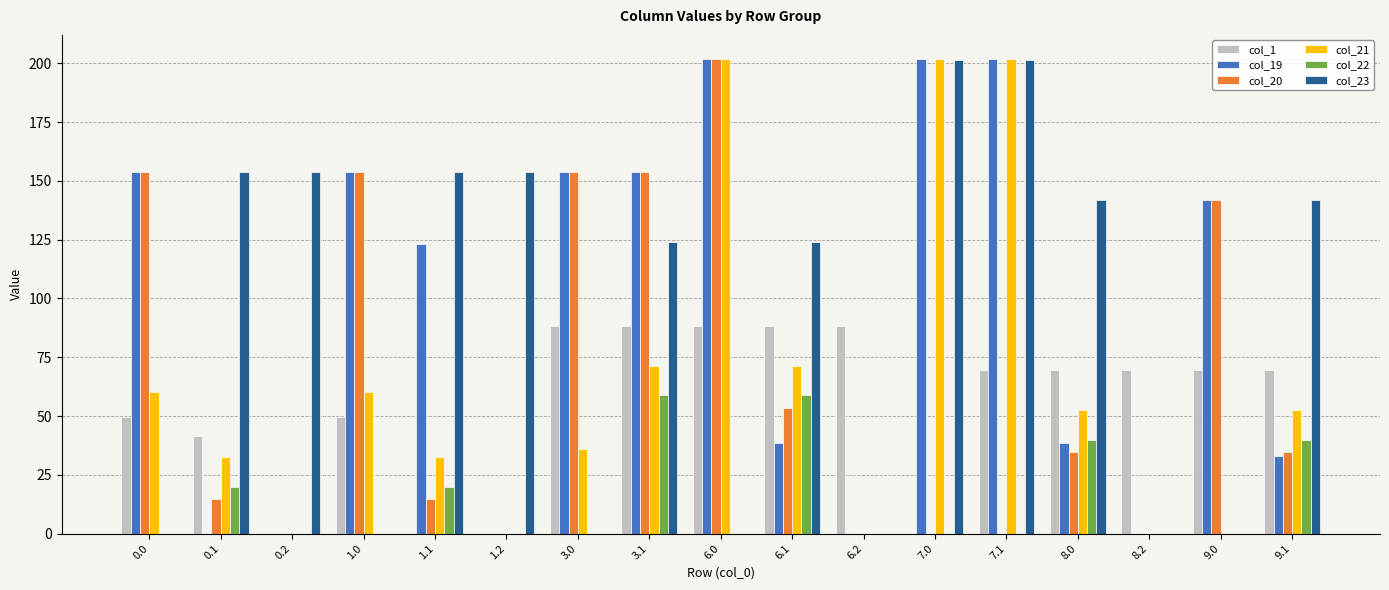

What are all the series names shown in the legend?

col_1, col_19, col_20, col_21, col_22, col_23